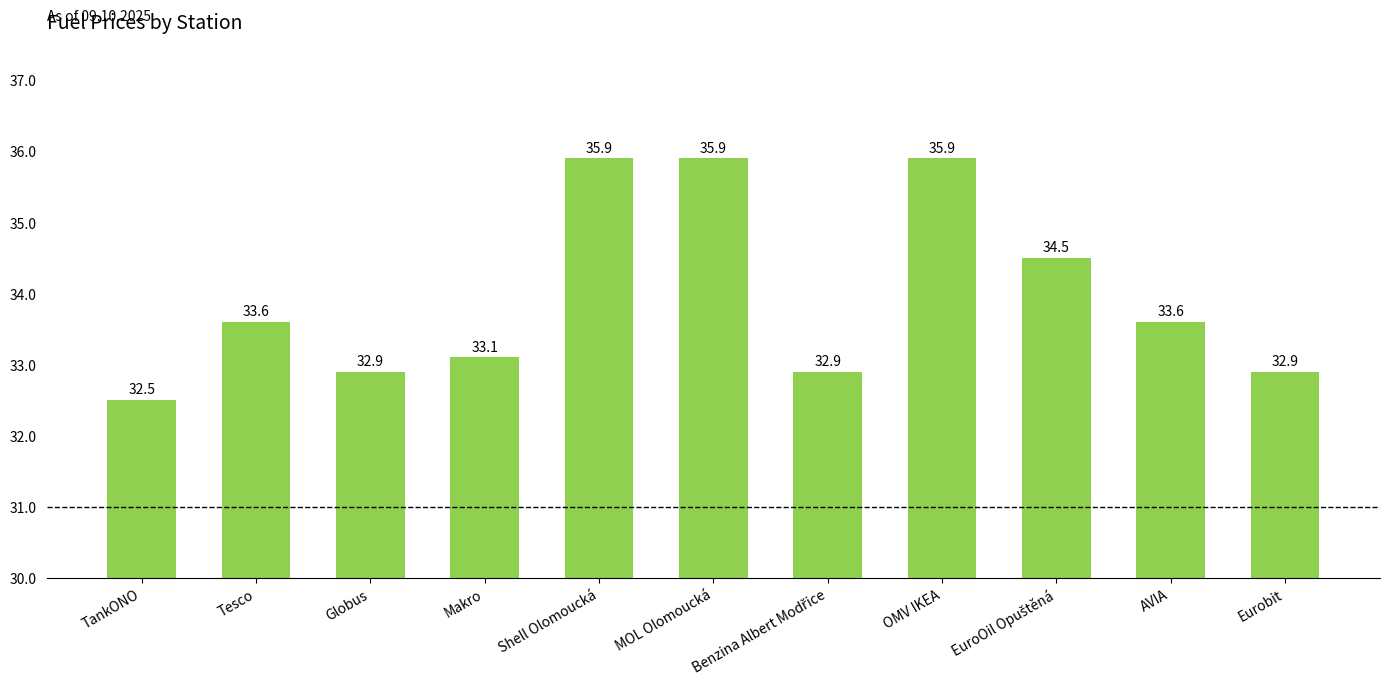

True or false: the data shows 32.9 at Eurobit.

True